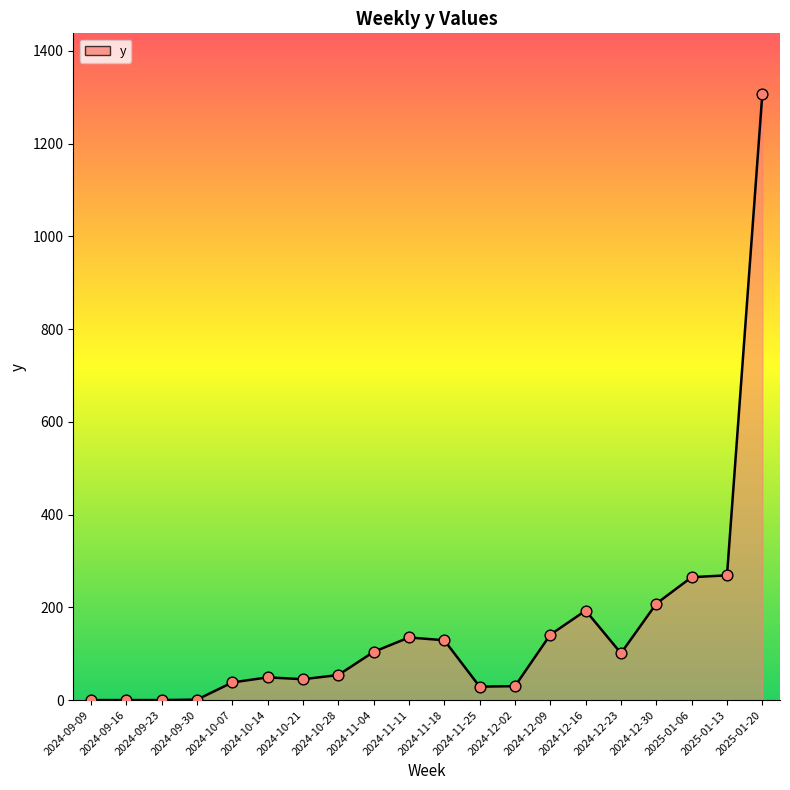

Approximately how many times larger is the value at 2024-12-30 compared to 2024-12-09?

1.5